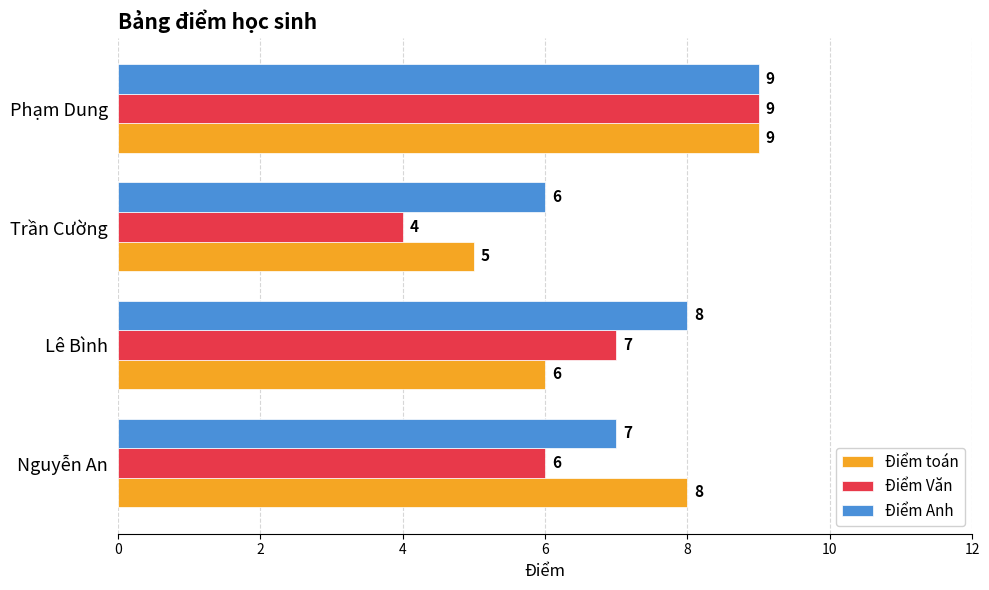

Is the value of Điểm Anh at Phạm Dung greater than the value of Điểm Văn at Lê Bình?

Yes